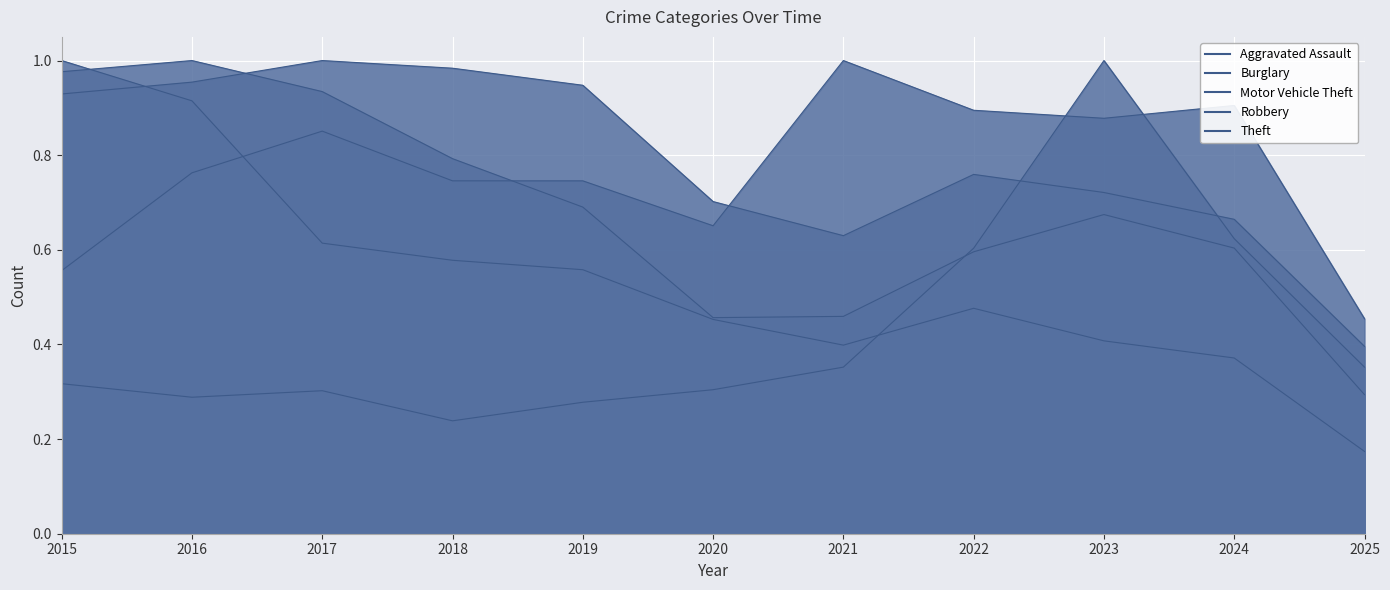

Which label corresponds to the largest value in the chart?

2021